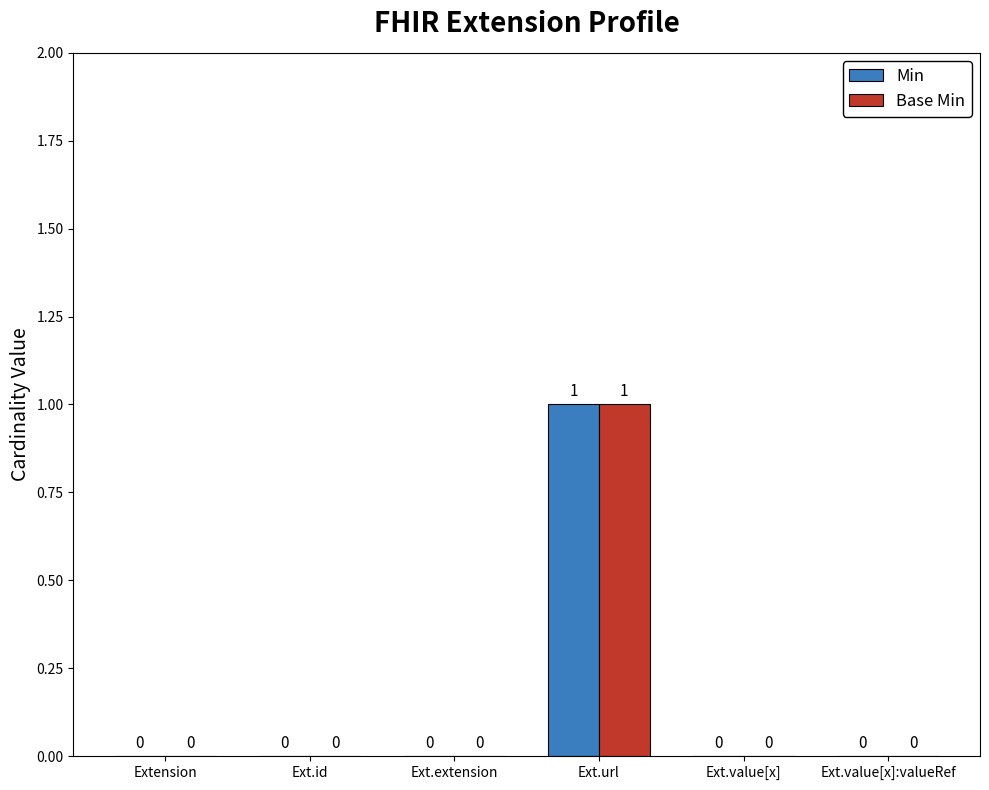

Which category has the highest value across all series?

Ext.url